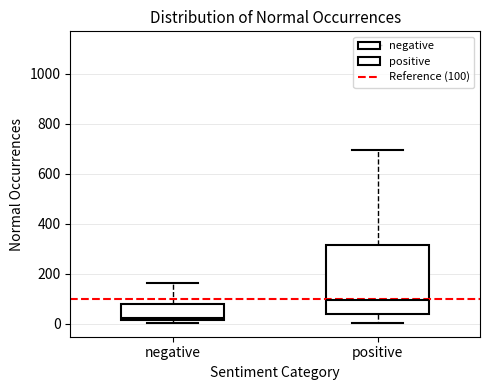

Comparing the boxes themselves (not the whiskers), which one is the tallest?

positive